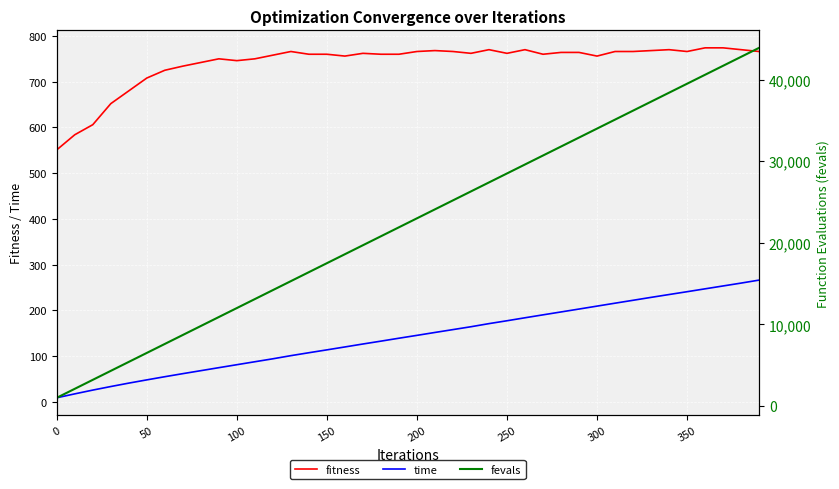

What is the sum of all fevals values?

898000.0